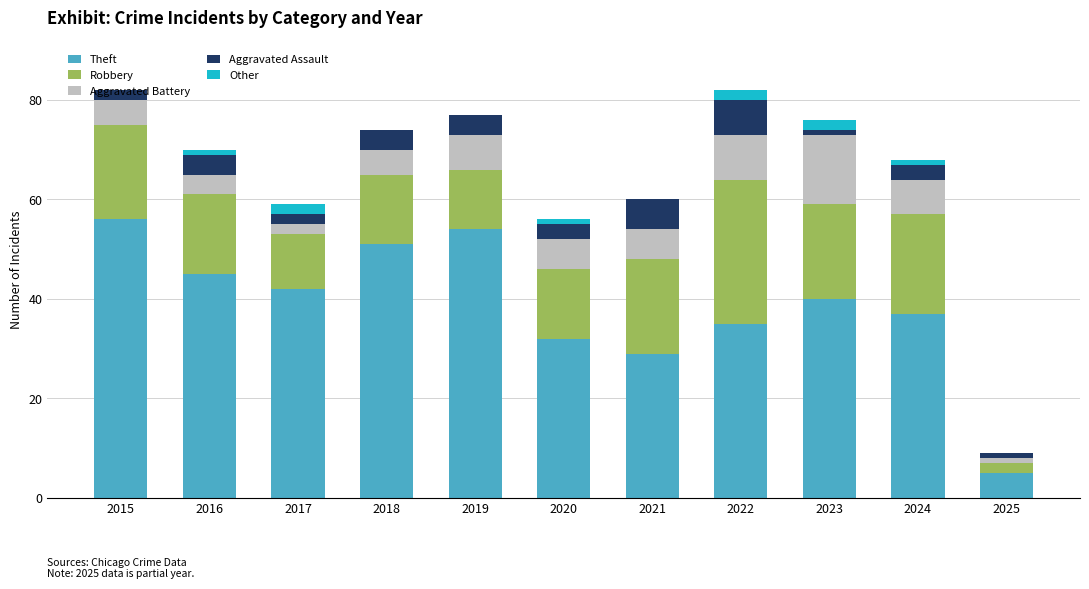

What is the total value across all series at 2022?

82